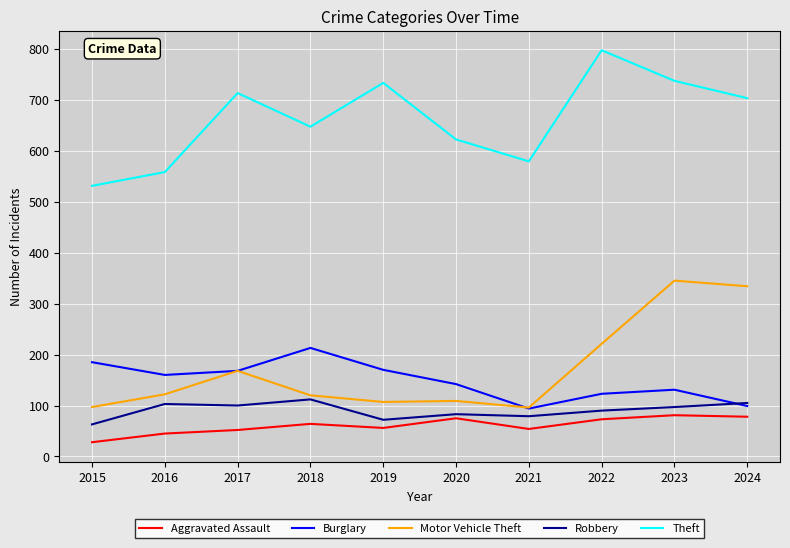

Is the value of Aggravated Assault at 2024 greater than the value of Burglary at 2017?

No